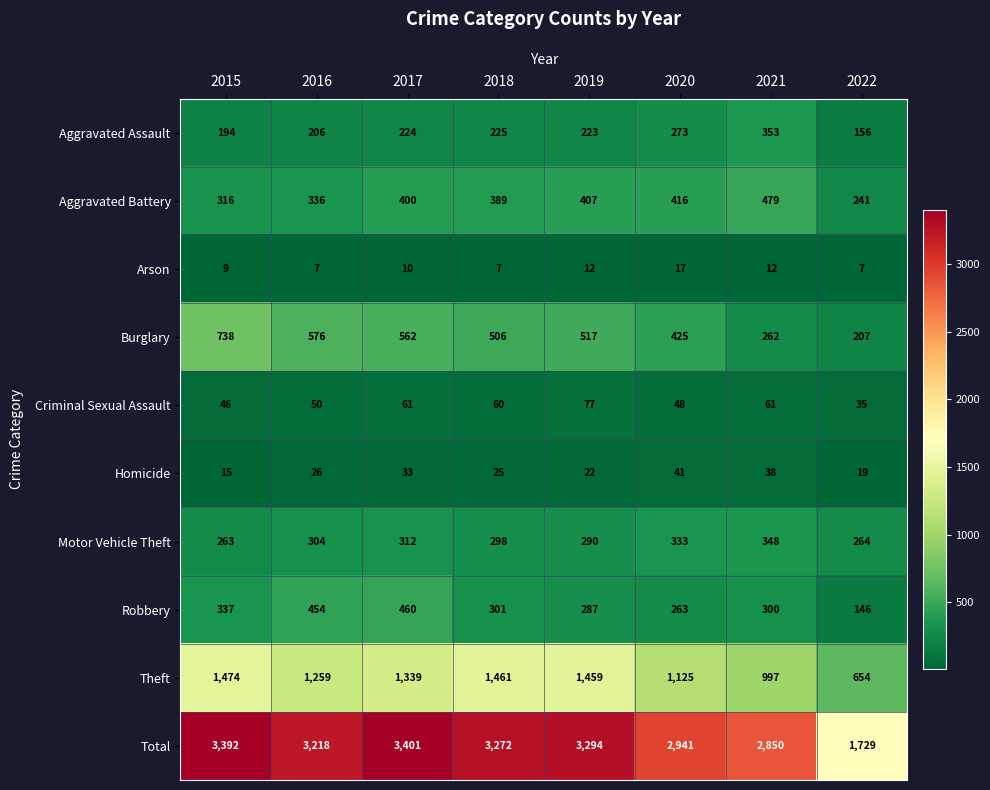

How many series are shown in this chart?

10